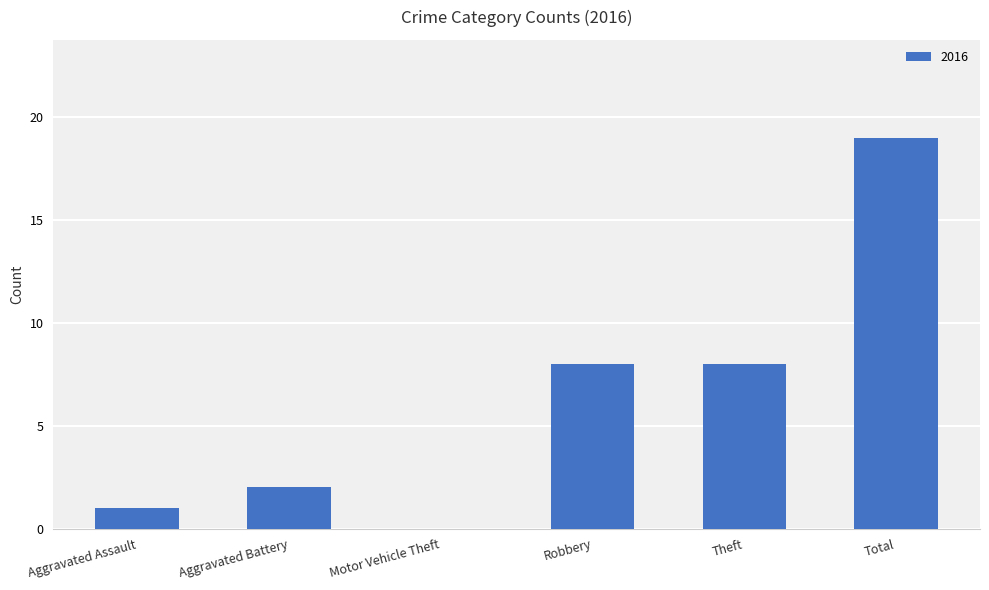

Between Robbery and Aggravated Assault, which is larger?

Robbery